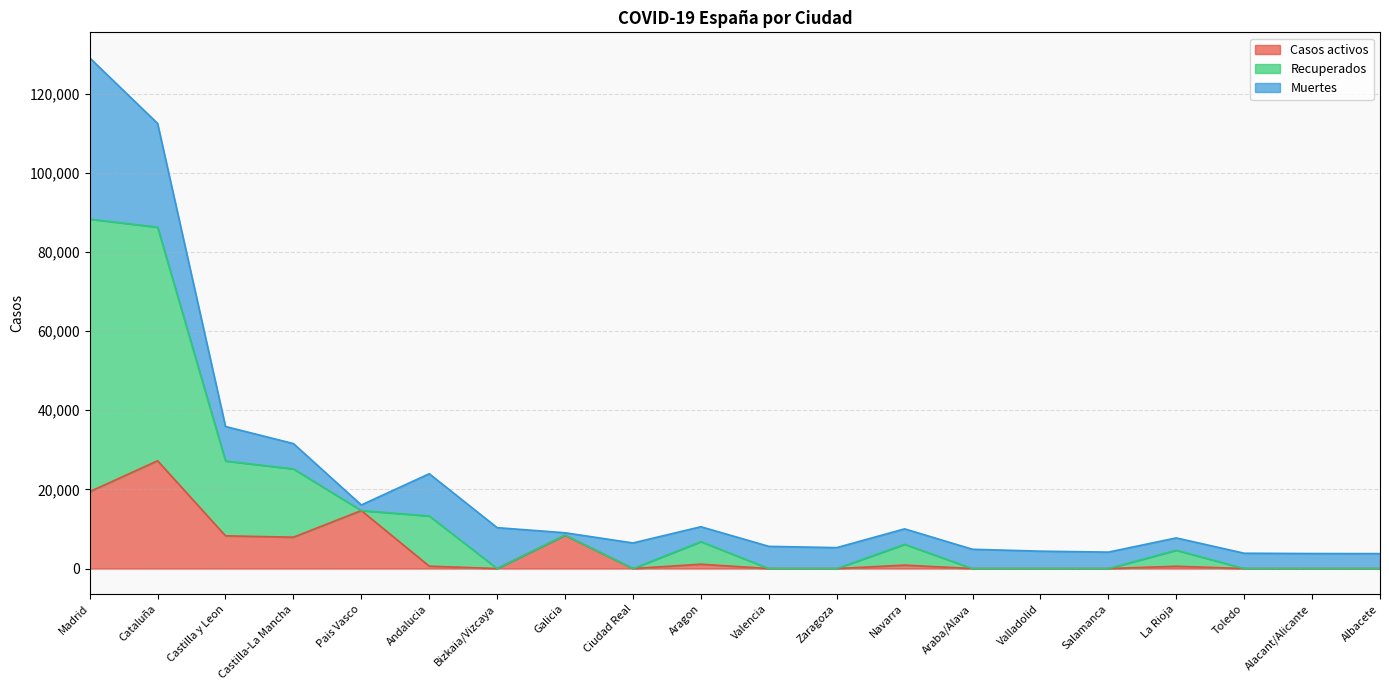

Rank the categories by Casos activos value from lowest to highest.

Bizkaia/Vizcaya, Ciudad Real, Valencia, Zaragoza, Araba/Alava, Valladolid, Salamanca, Toledo, Alacant/Alicante, Albacete, La Rioja, Andalucia, Navarra, Aragon, Castilla-La Mancha, Castilla y Leon, Galicia, Pais Vasco, Madrid, Cataluña